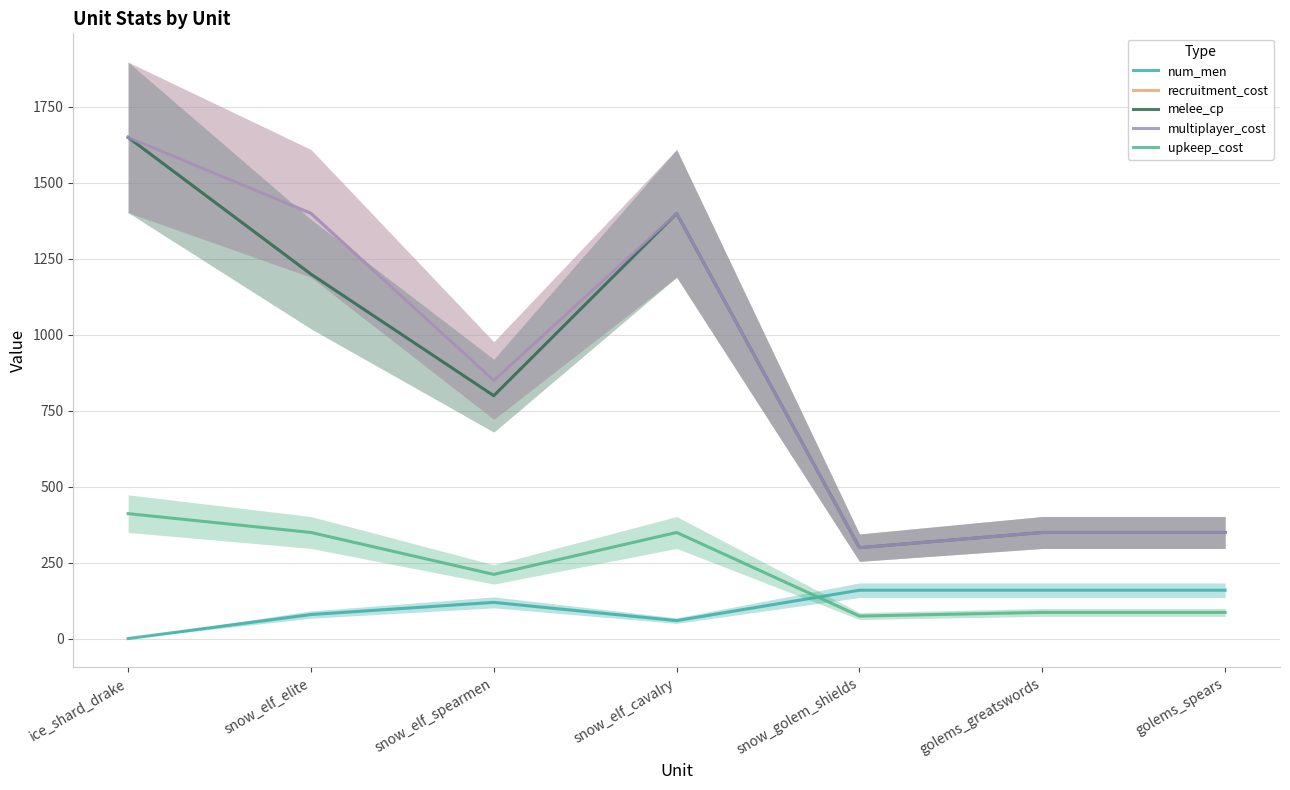

True or false: recruitment_cost and multiplayer_cost intersect in this chart.

False